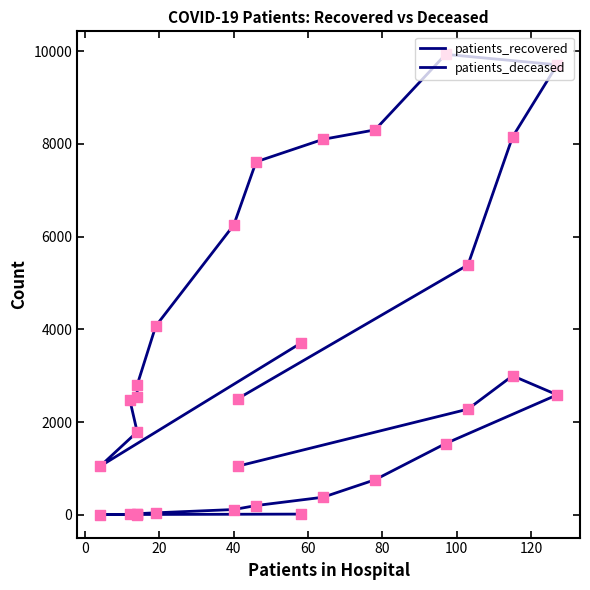

Which series reaches the minimum Y coordinate?

patients_deceased